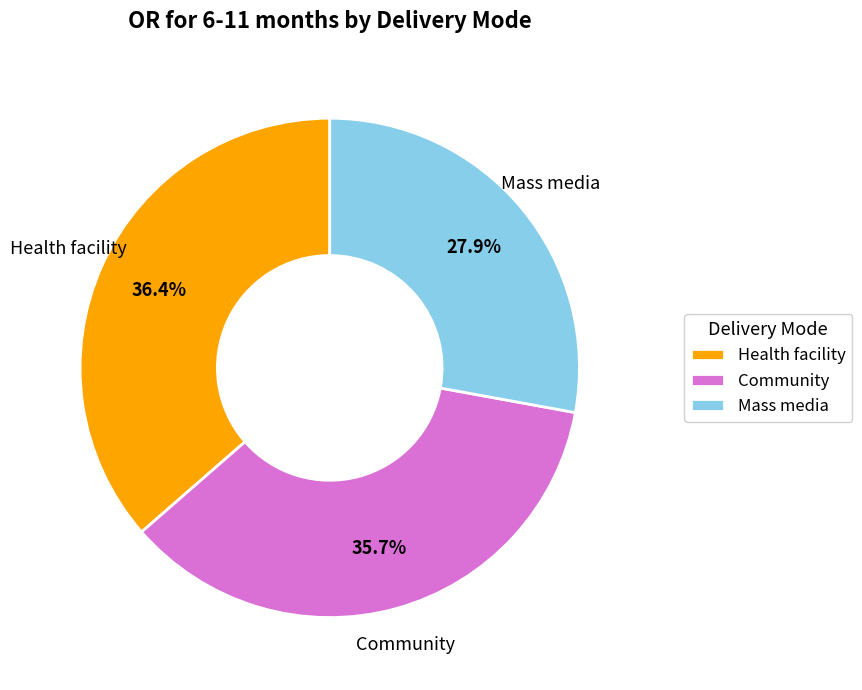

How many segments does this pie chart have?

3